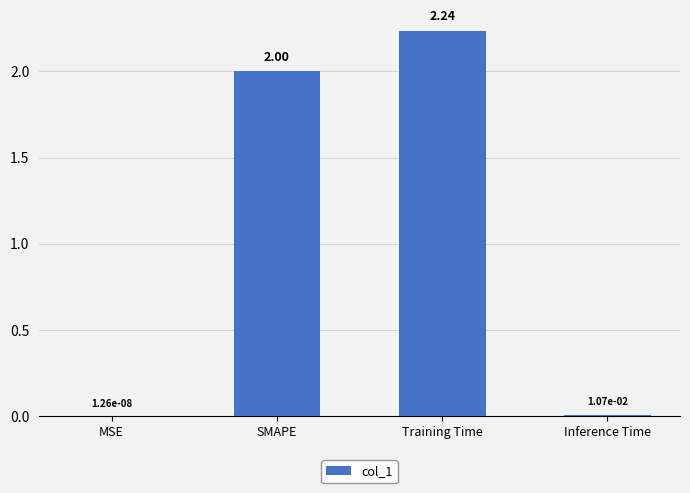

What is the change in value from SMAPE to Inference Time?

-2.0